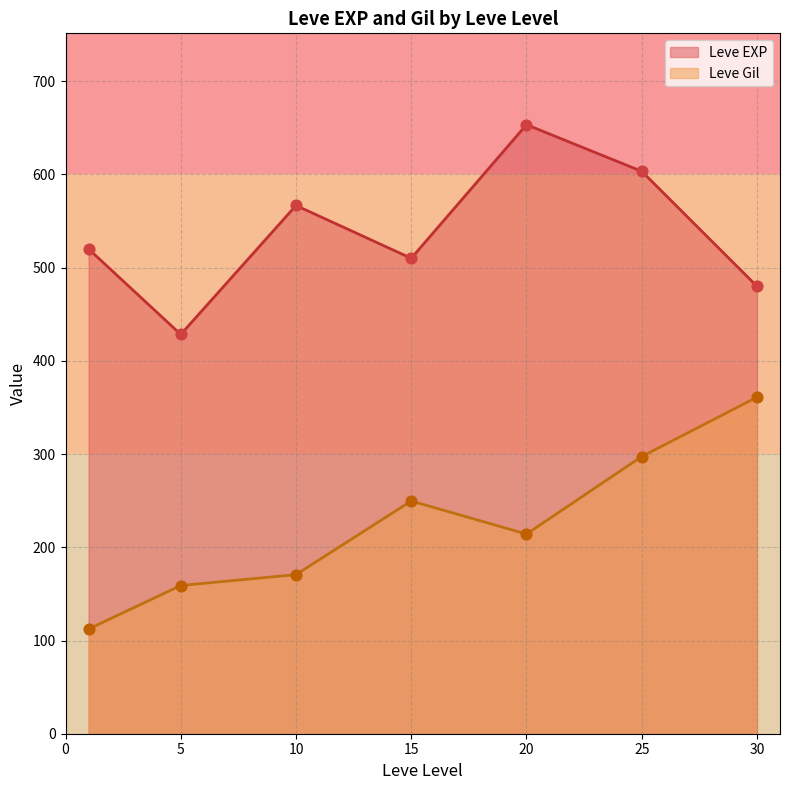

At which category is the sum across all series the highest?

25